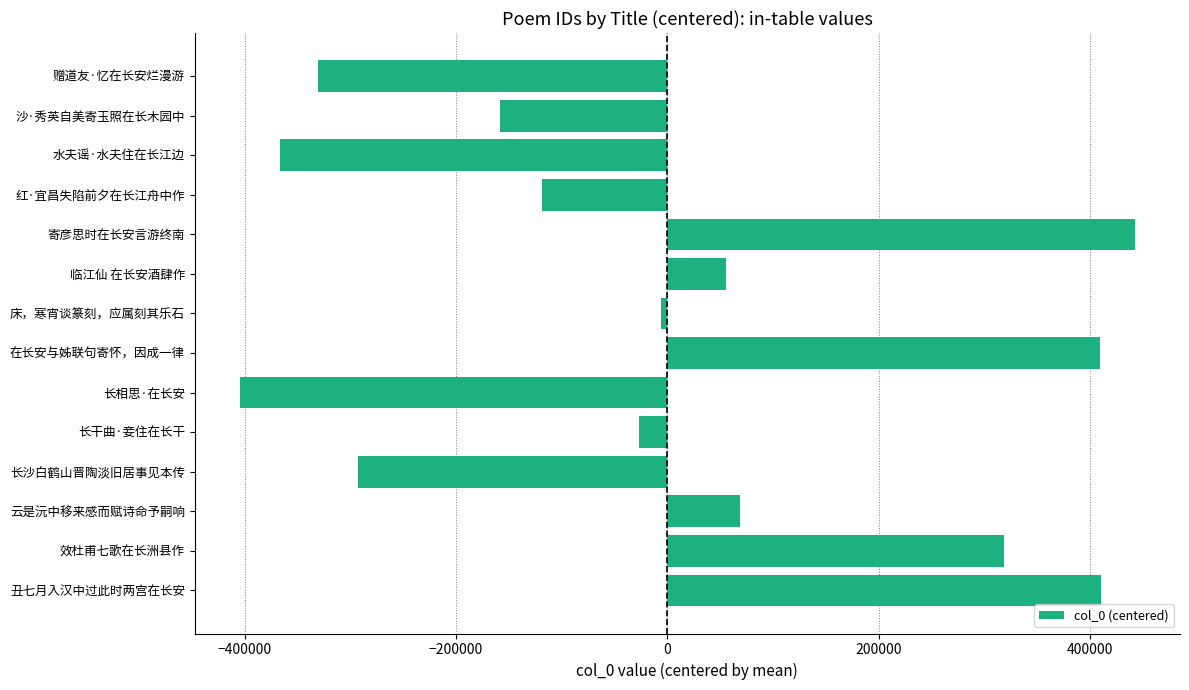

What is the sum of the values at 丑七月入汉中过此时两宫在长安 and 效杜甫七歌在长洲县作?

728492.1